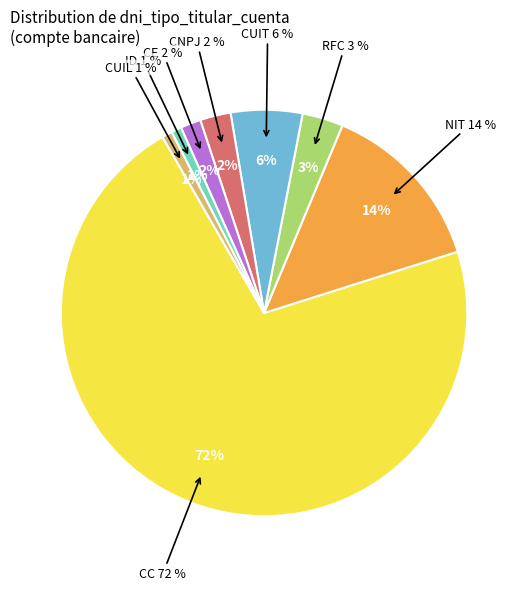

To the nearest percent, what is the difference between the NIT and CC slice percentages?

58%